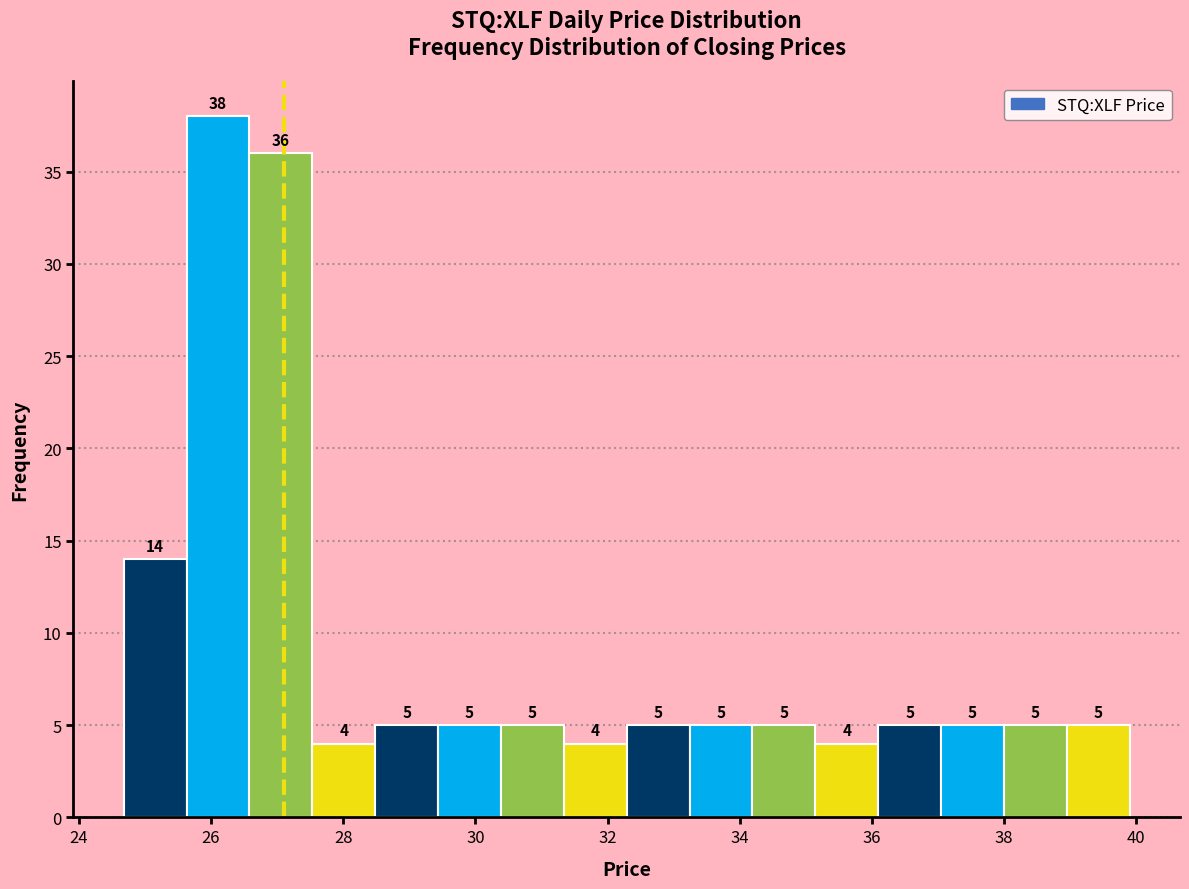

How tall is the bar that spans 27.6 to 28.4 on the x-axis? The bar edges are not printed on the chart, so give them approximately, as read against the axis.

4